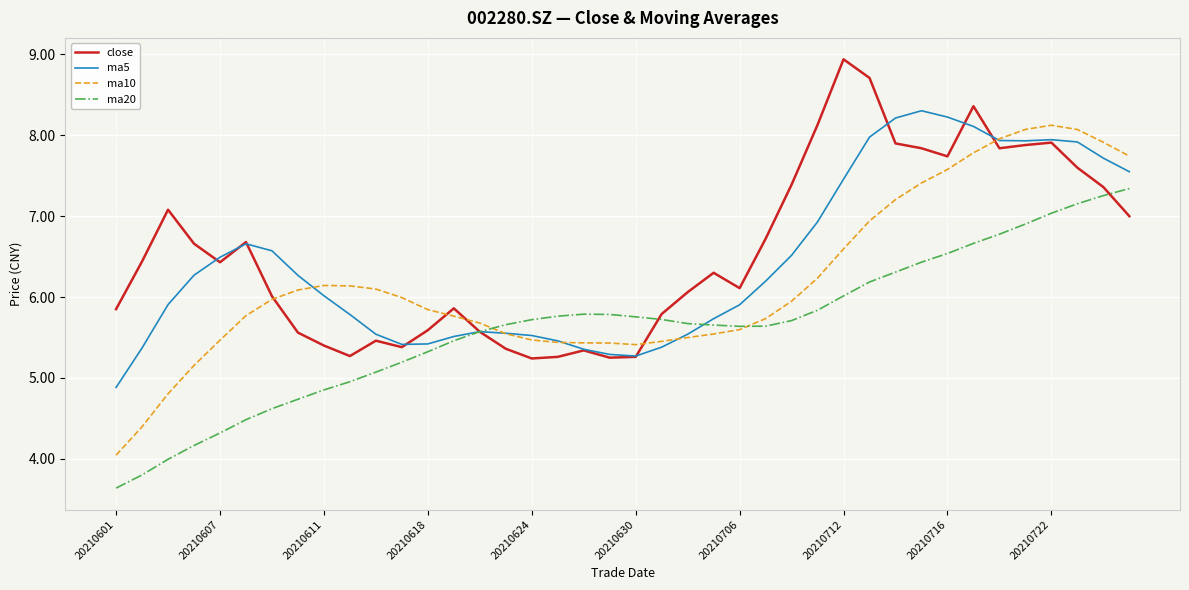

What is the lowest value of the ma20 series?

3.6